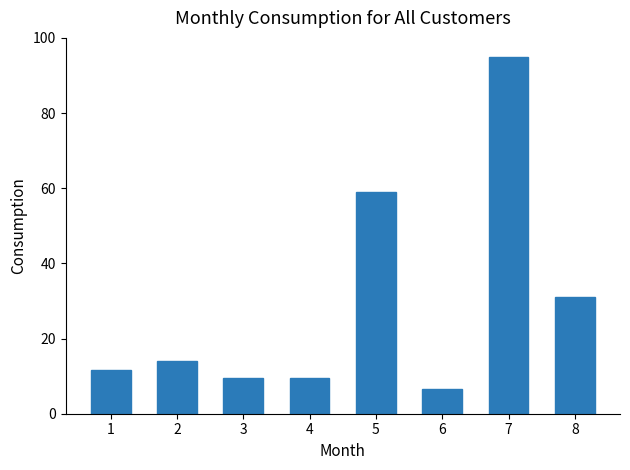

Where does the data first go above 14?

2